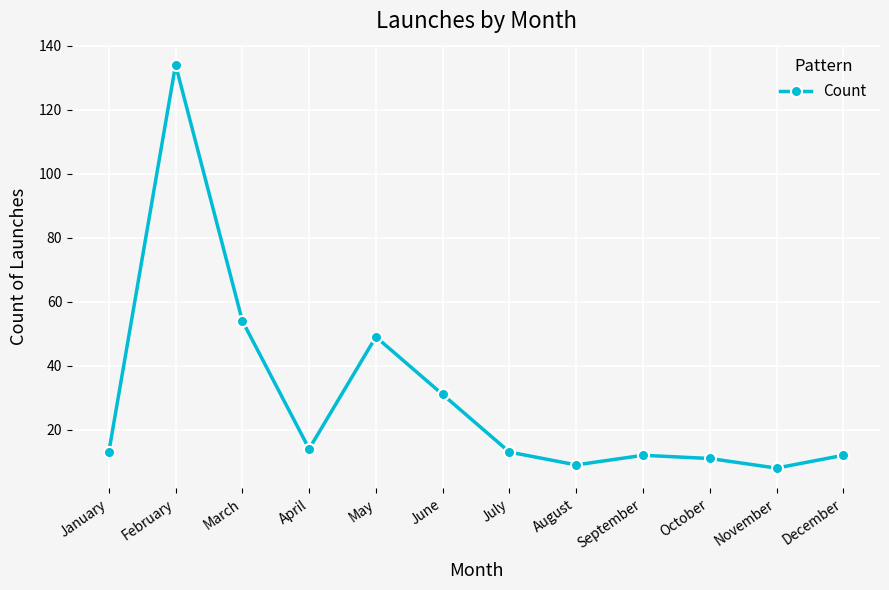

What is the change in value from November to December?

+4